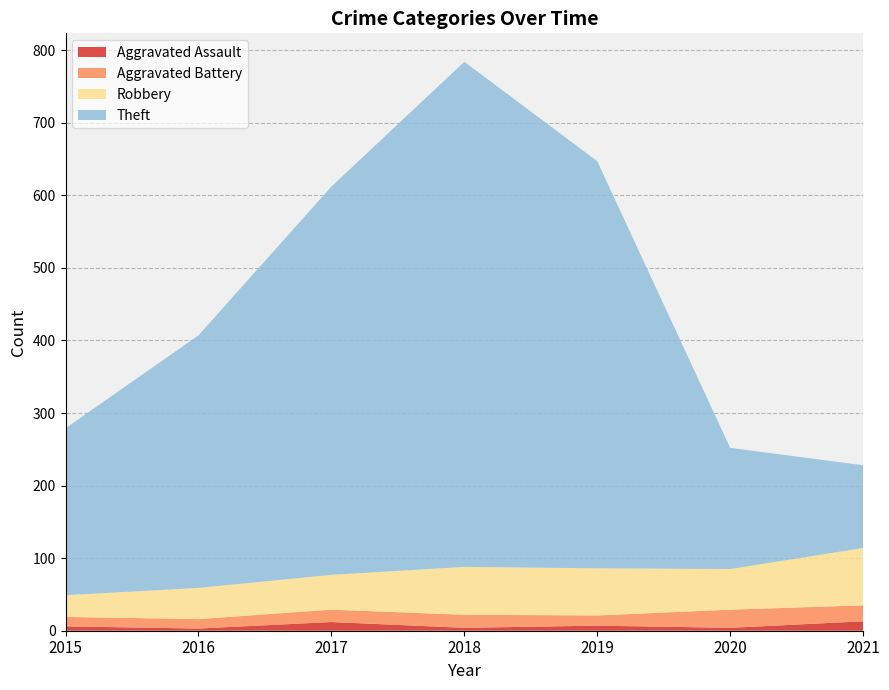

Reading left to right, list all the values displayed in this chart.

Aggravated Assault: 2015=6	2016=3	2017=12	2018=4	2019=7	2020=4	2021=13
Aggravated Battery: 2015=13	2016=13	2017=17	2018=18	2019=14	2020=25	2021=22
Robbery: 2015=30	2016=43	2017=48	2018=66	2019=65	2020=56	2021=79
Theft: 2015=230	2016=348	2017=535	2018=696	2019=561	2020=167	2021=114